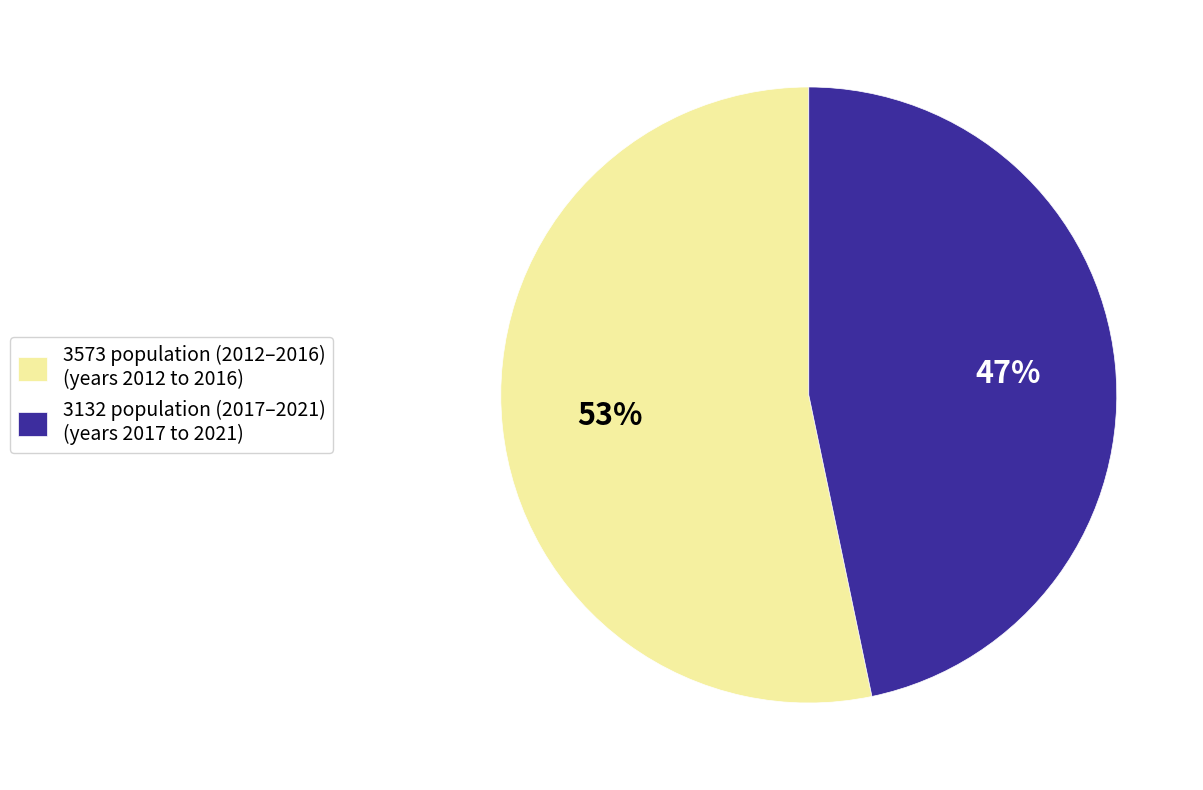

Count the number of slices in the pie.

2